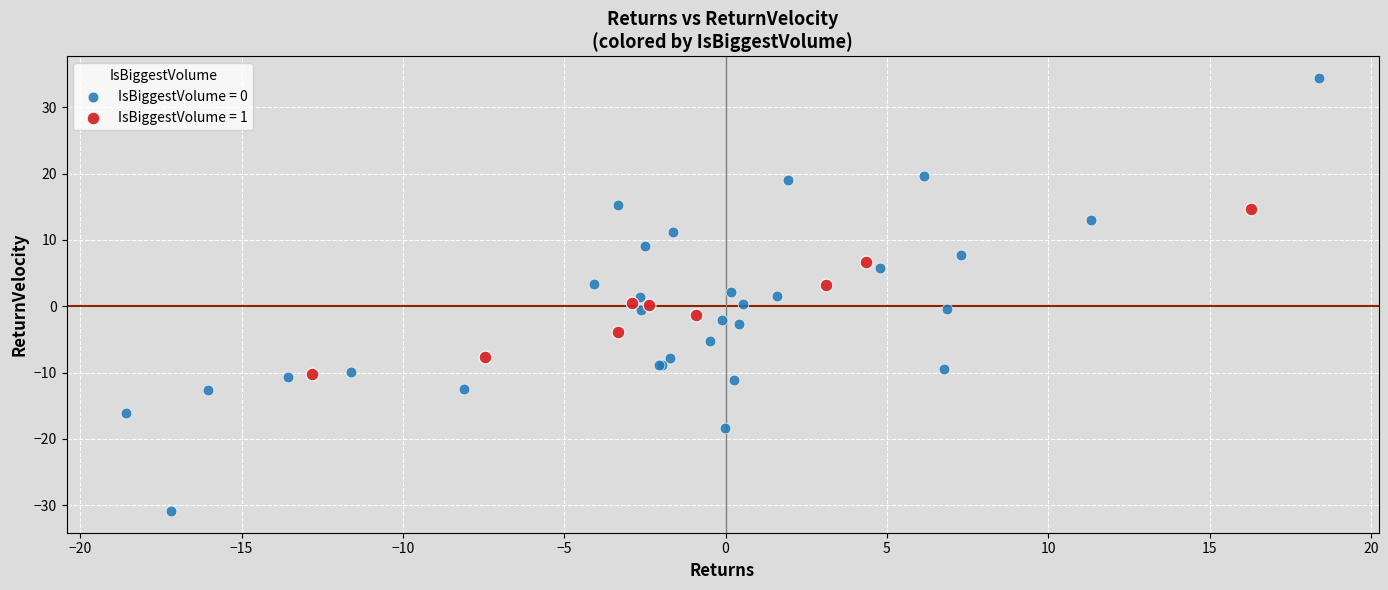

Which series has the widest spread of Y values?

IsBiggestVolume = 0